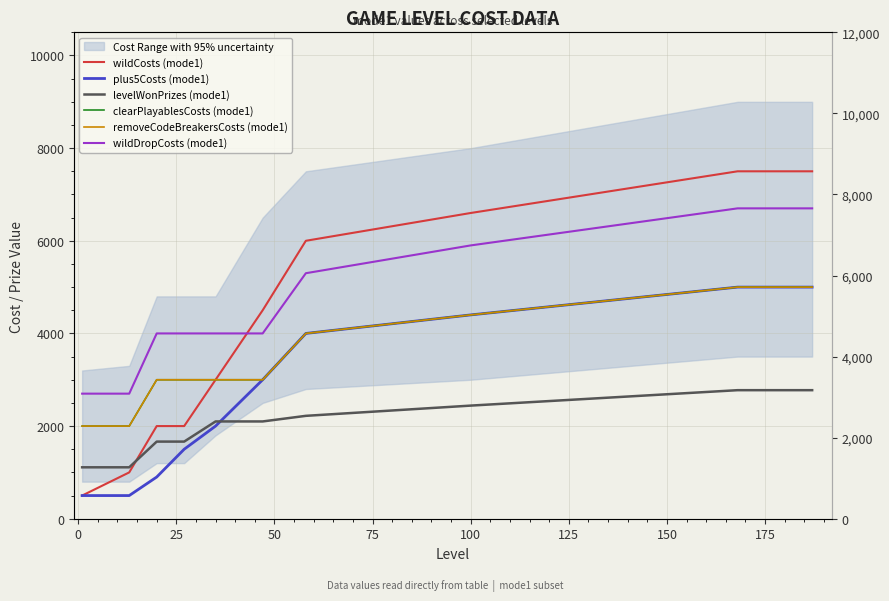

What is the difference between the highest and lowest values at 25?

3100